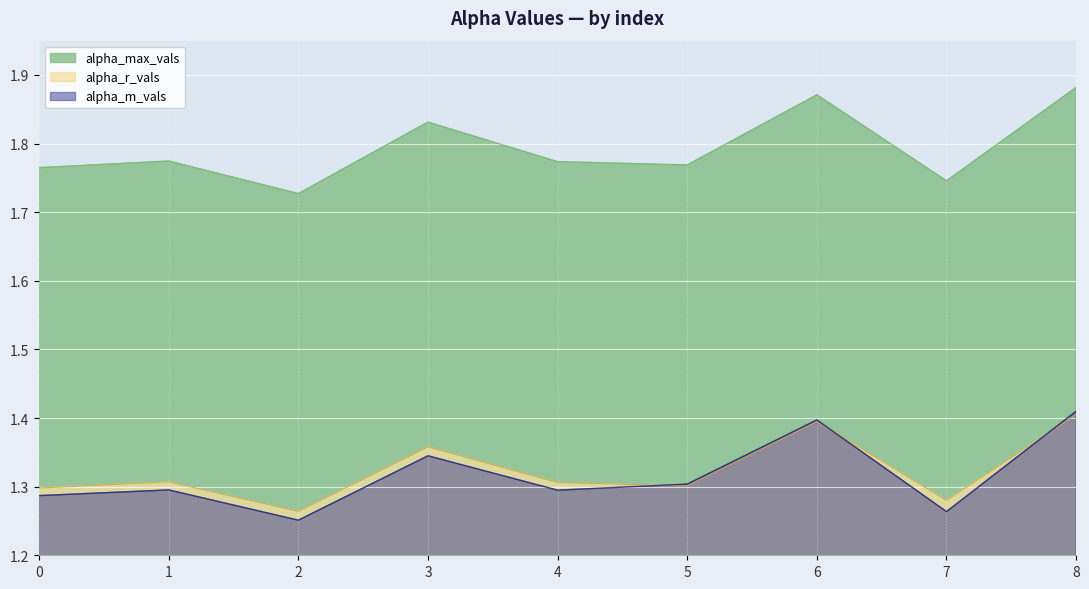

How many categories are shown in the chart?

9